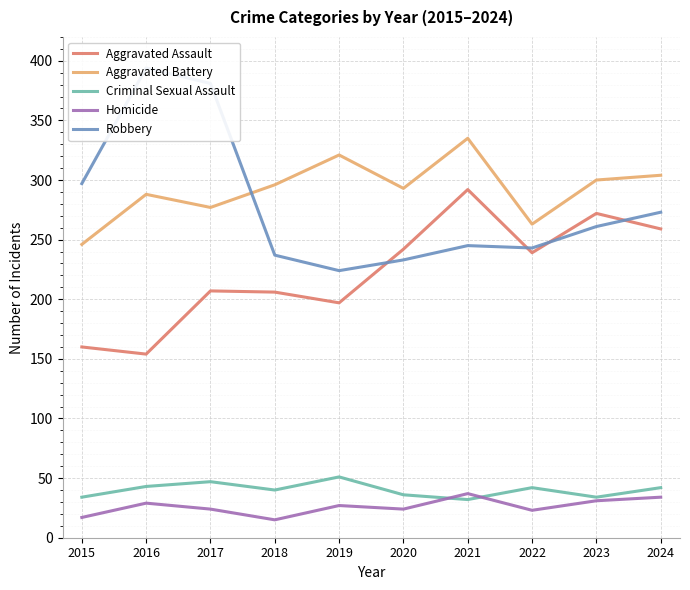

Does the chart display data point markers on the line(s)?

No